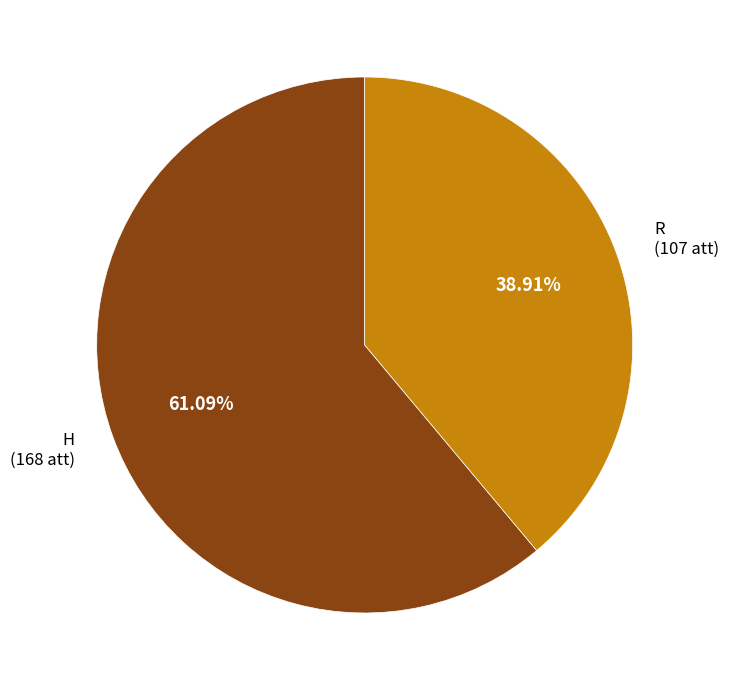

Does any single category account for the majority?

Yes